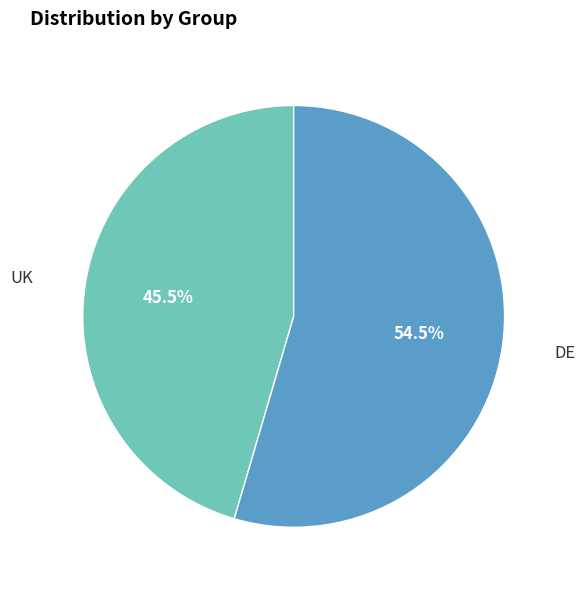

How much of the chart is everything except UK?

54.5%